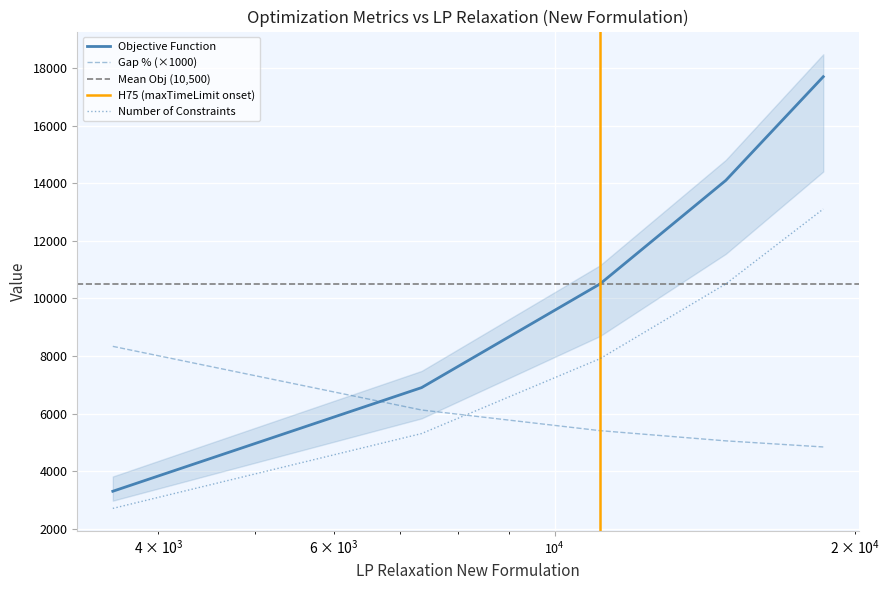

True or false: Objective Function and Number of Constraints cross at least once.

False